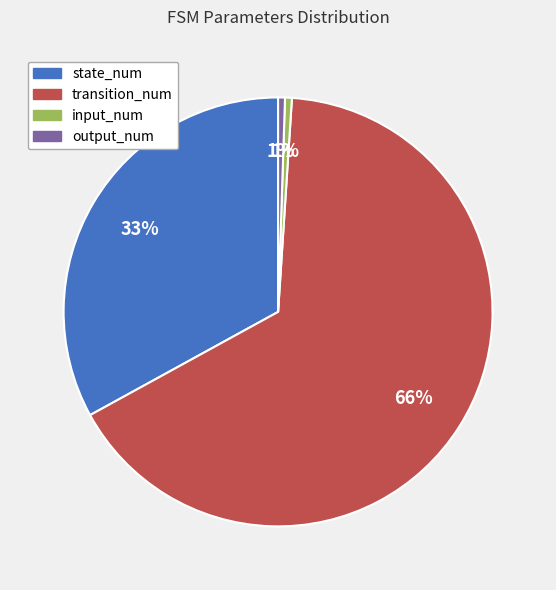

To the nearest percent, what portion does output_num represent?

1%